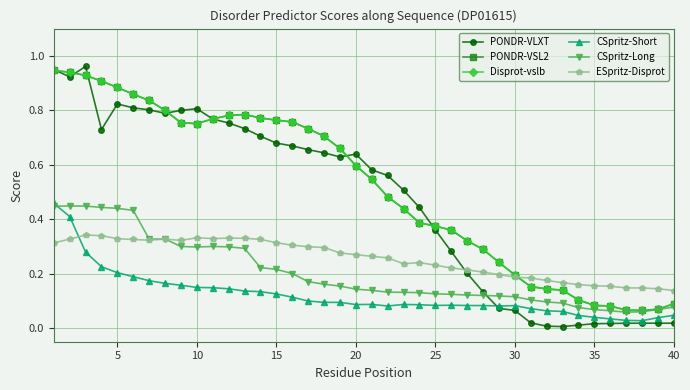

True or false: Disprot-vslb and PONDR-VSL2 cross at least once.

False